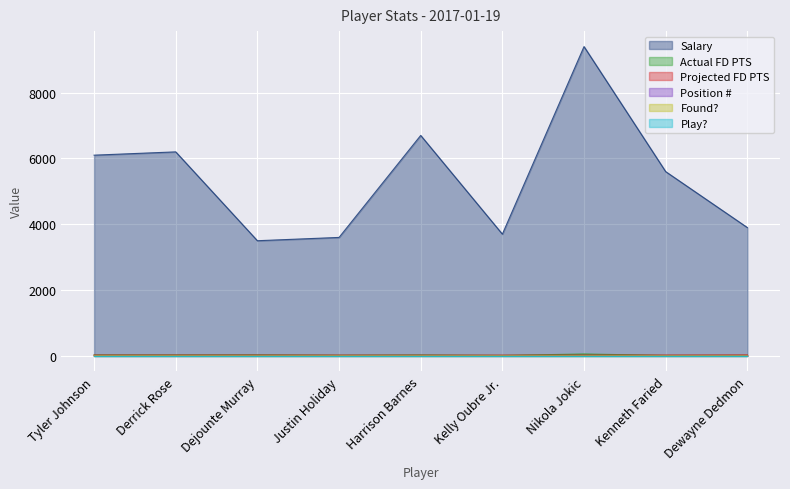

Is it true that Projected FD PTS equals 25.6 at Tyler Johnson?

True